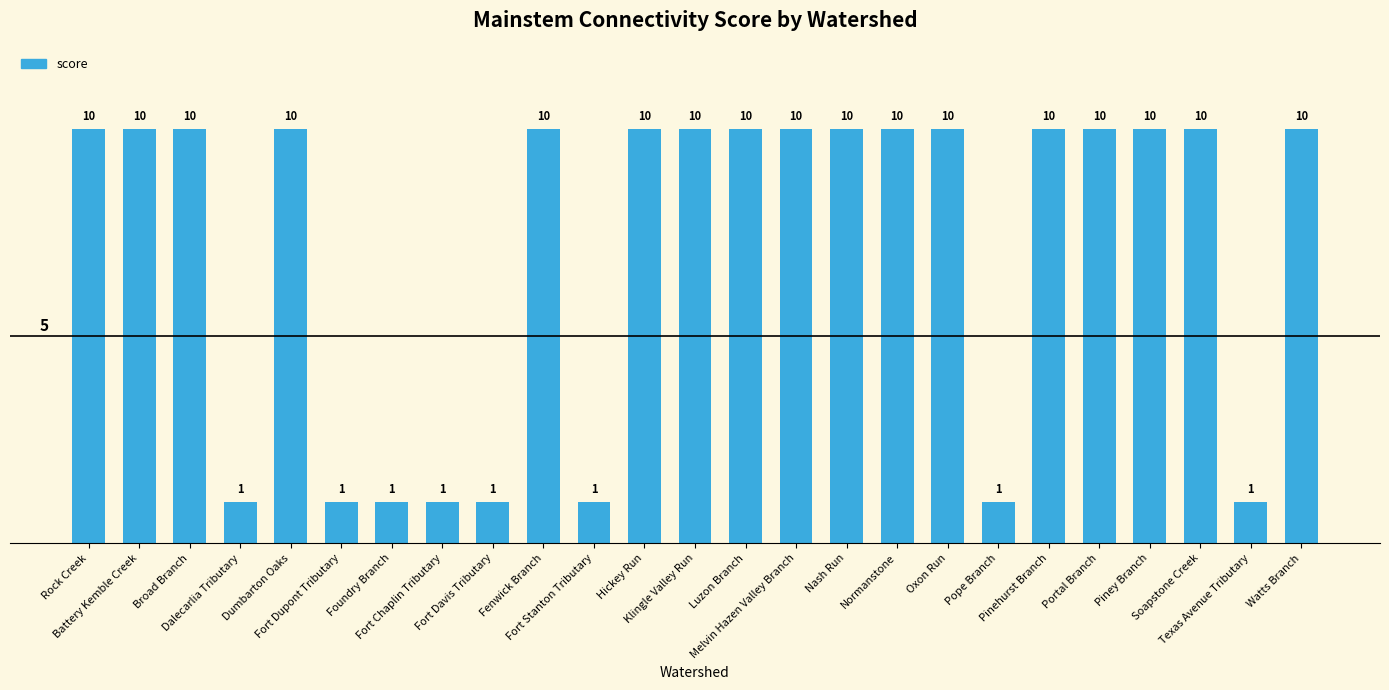

What is the label of the 17th bar from the right?

Fort Davis Tributary